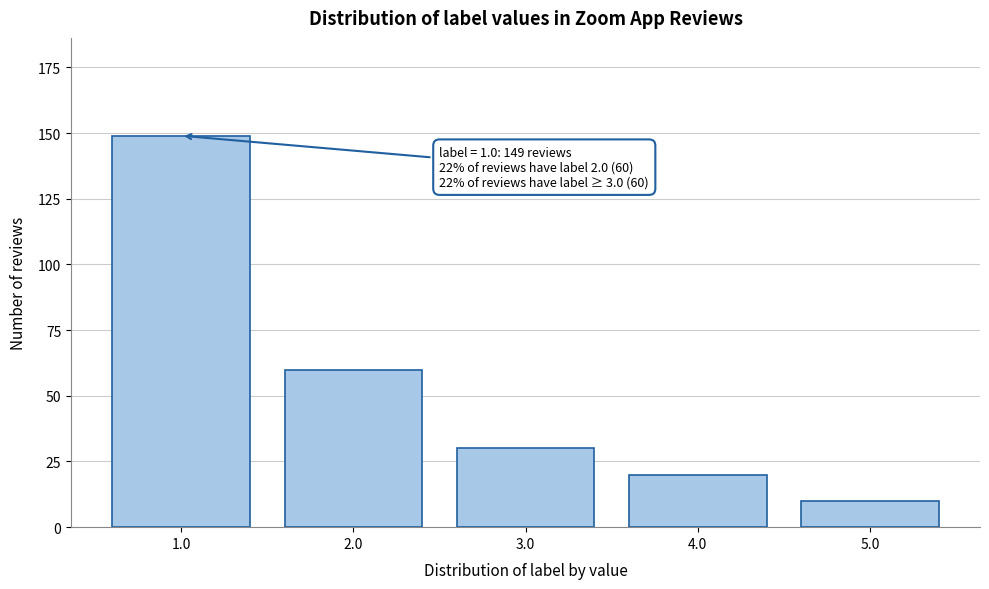

Reading right to left, transcribe all the data shown in this chart.

5.0=10	4.0=20	3.0=30	2.0=60	1.0=149